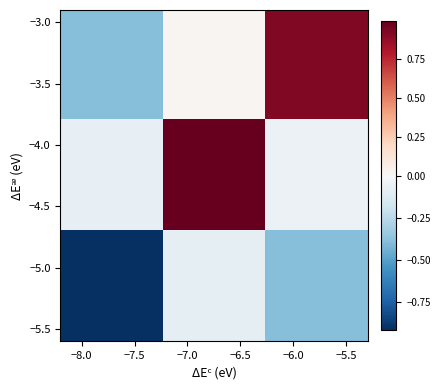

How many data points does each series have?

3